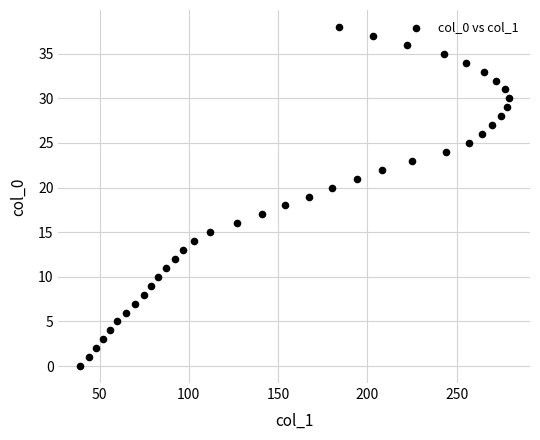

What is the range of Y values (max minus min)?

38